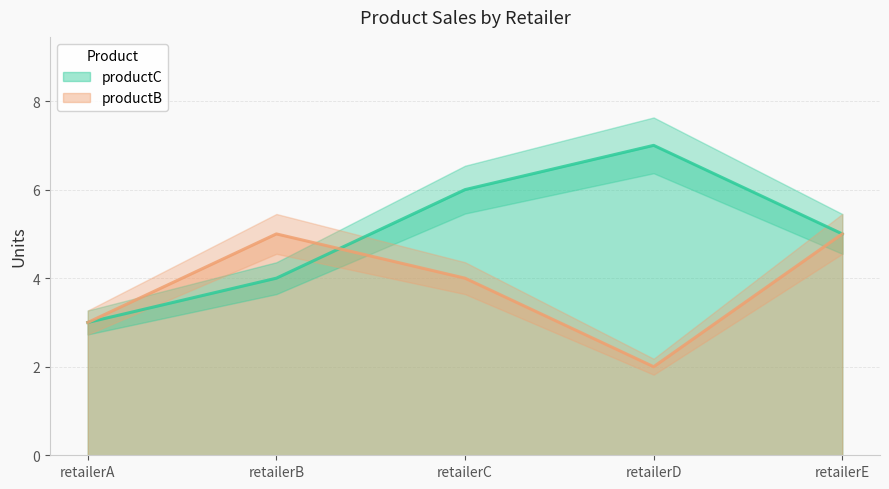

Rank the categories by productC value from lowest to highest.

retailerA, retailerB, retailerE, retailerC, retailerD